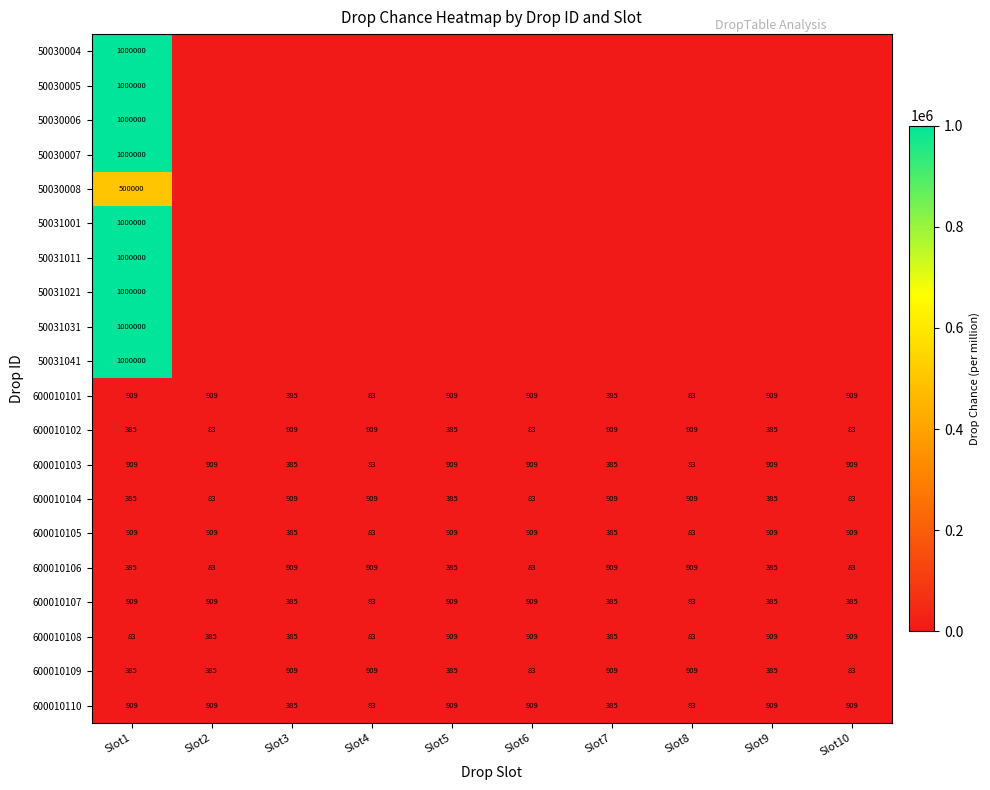

What is the spread (max minus min) of values at Slot4?

909